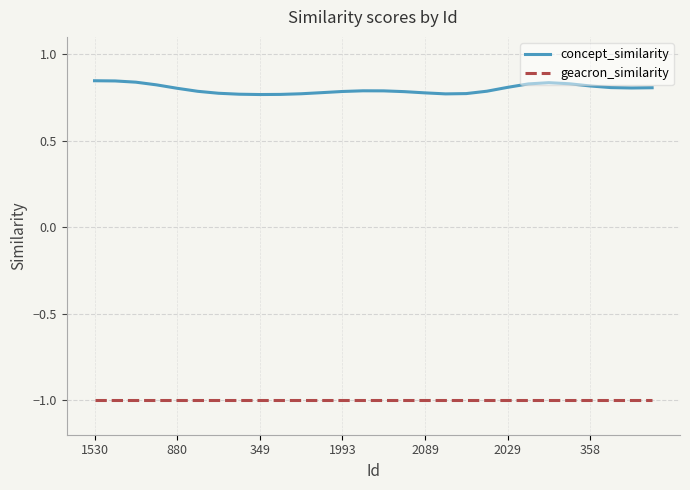

Is this an area chart (filled region under the line)?

No